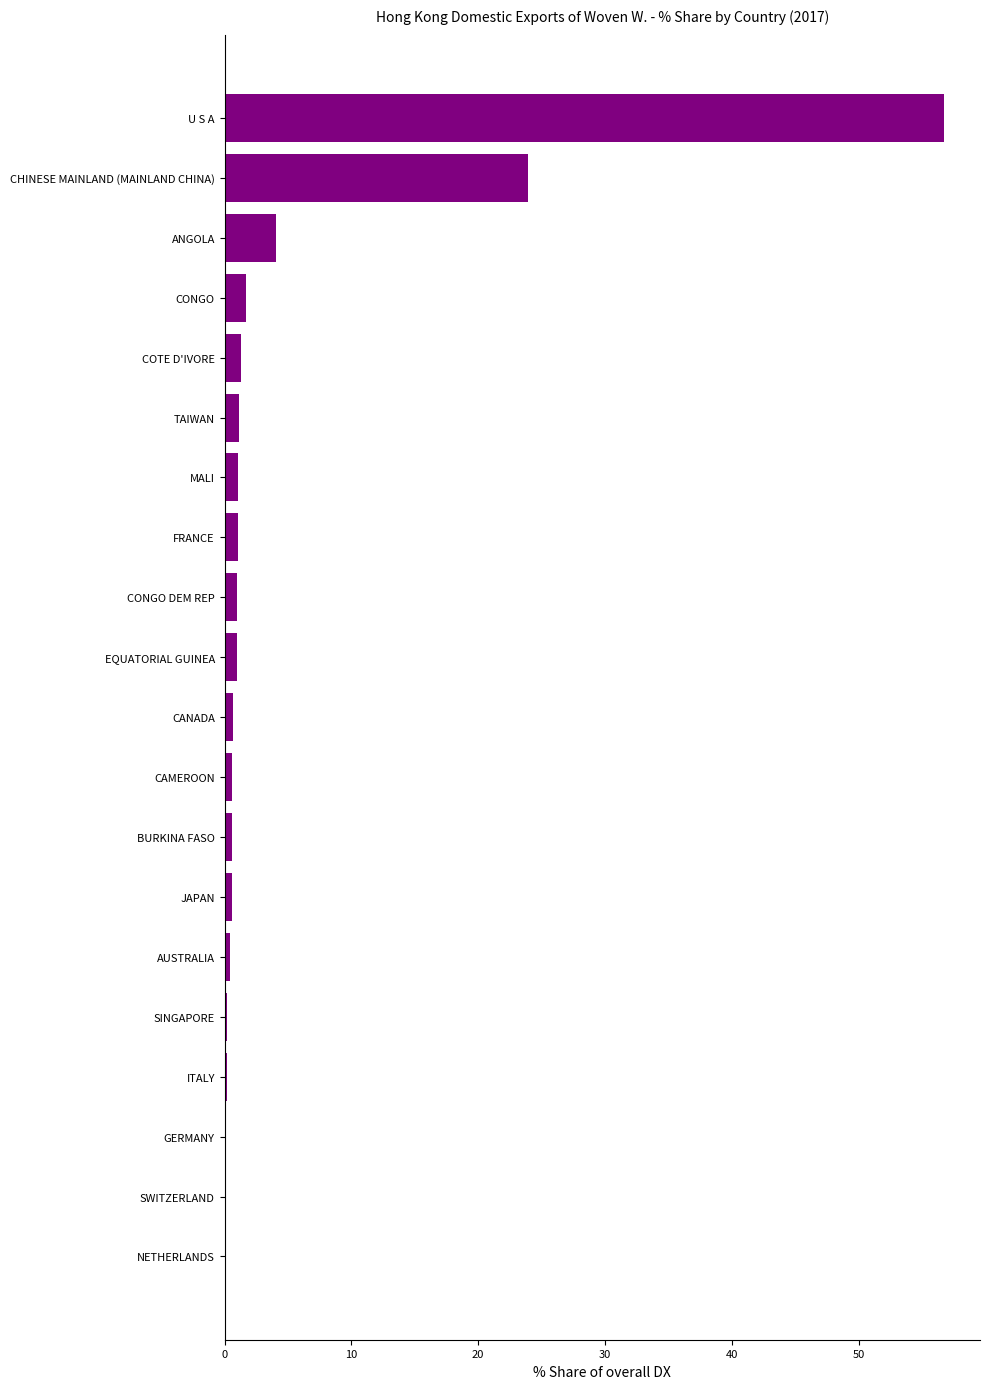

What is the average value?

4.8